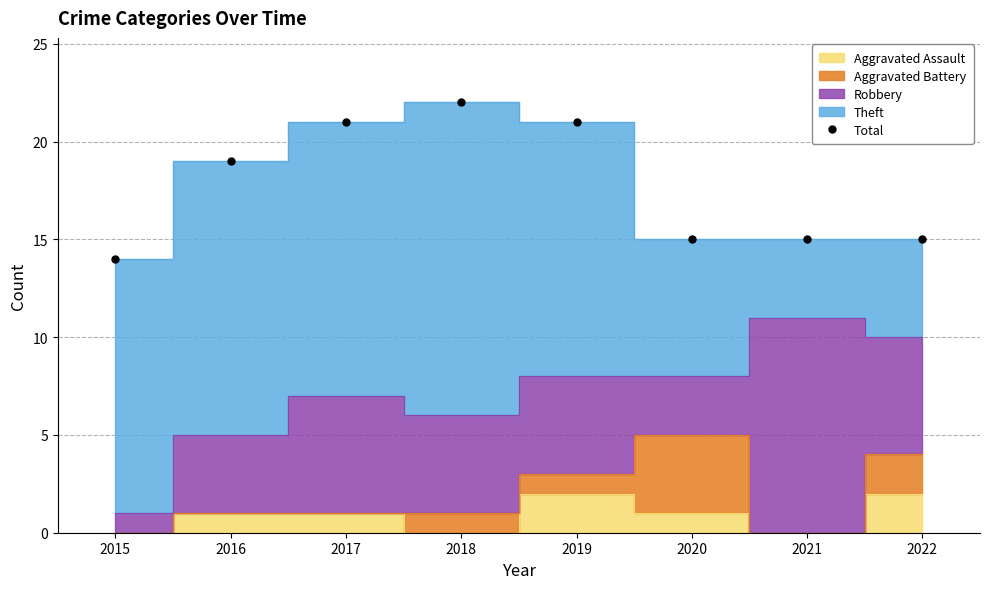

What is the sum of all values?

142